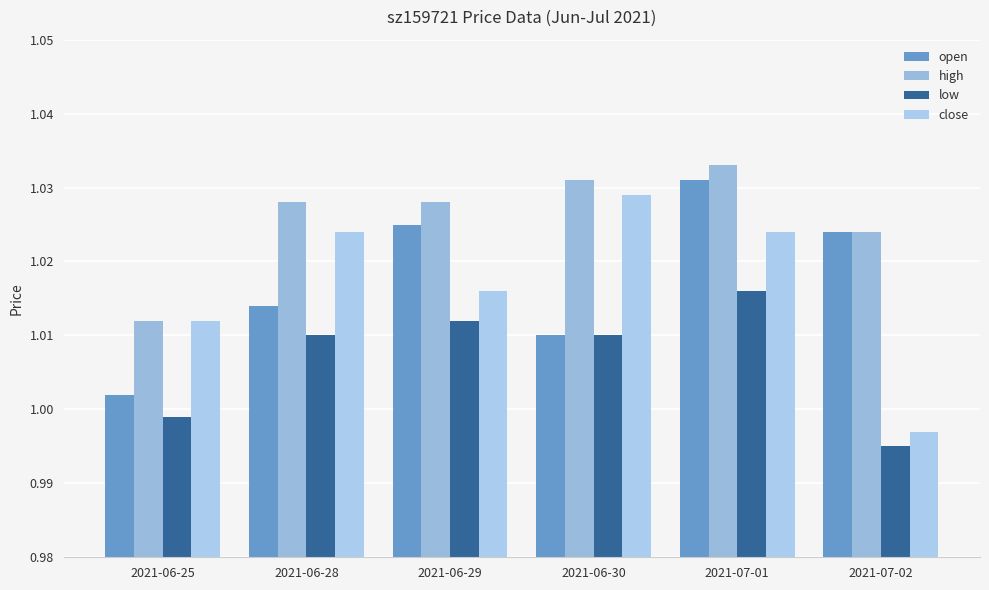

How many bars are there in each group?

4